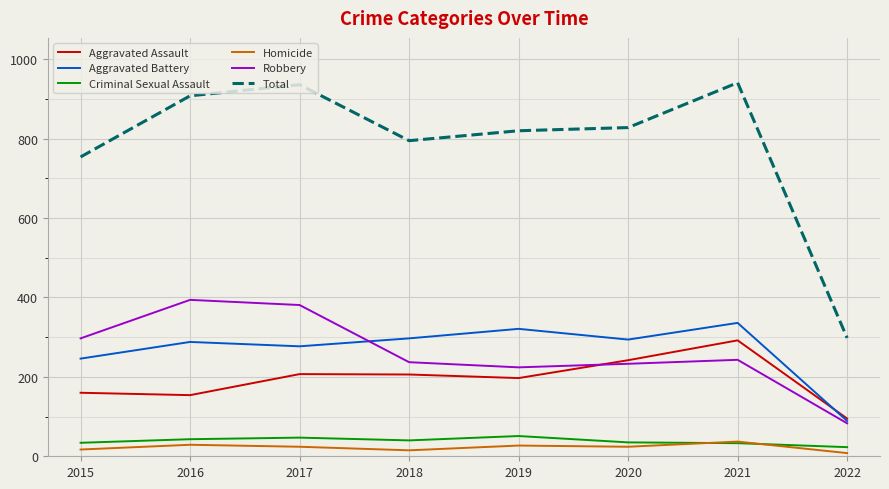

Rank the series by their maximum value, from lowest to highest.

Homicide, Criminal Sexual Assault, Aggravated Assault, Aggravated Battery, Robbery, Total